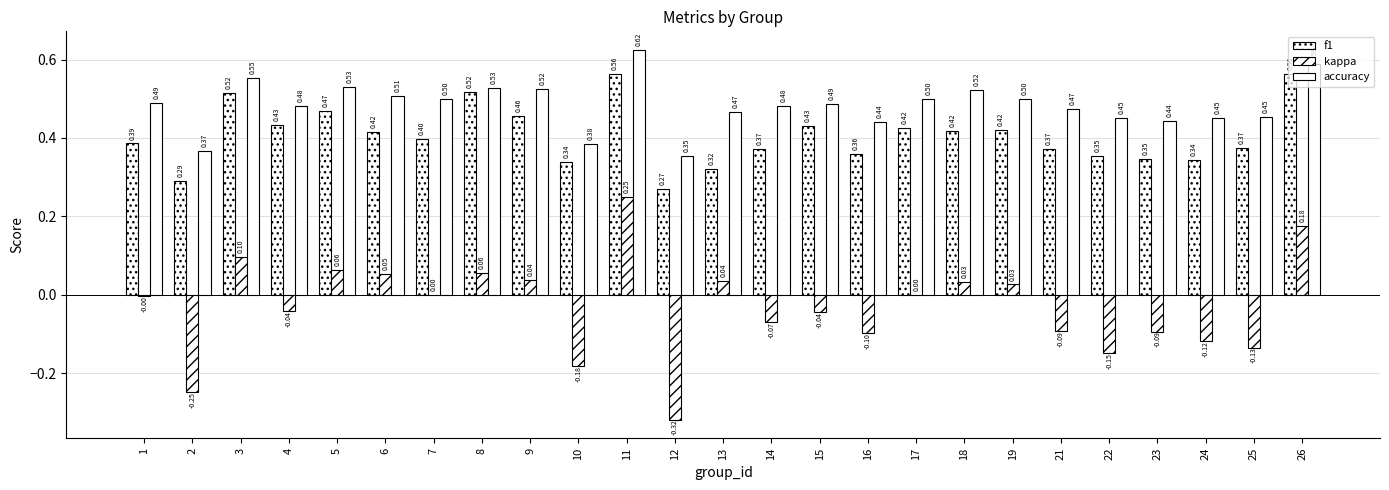

Count the number of categories in the chart.

25